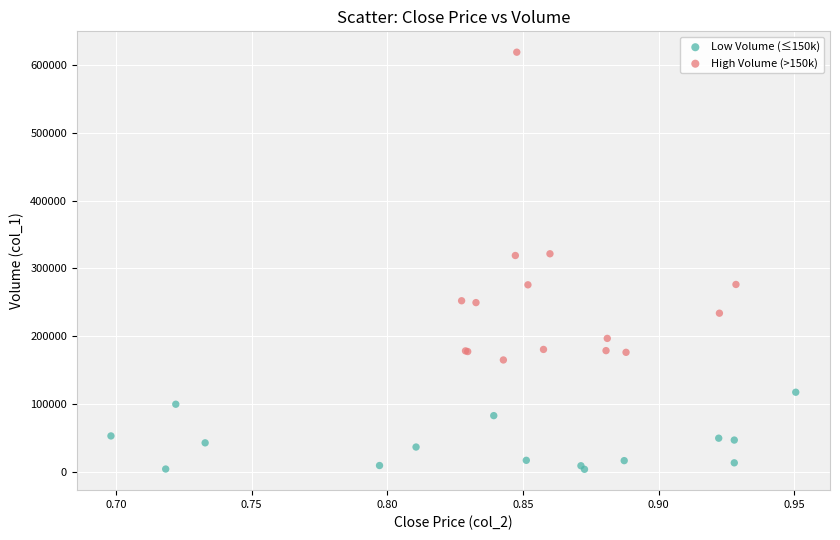

Which series reaches the maximum Y coordinate?

High Volume (>150k)